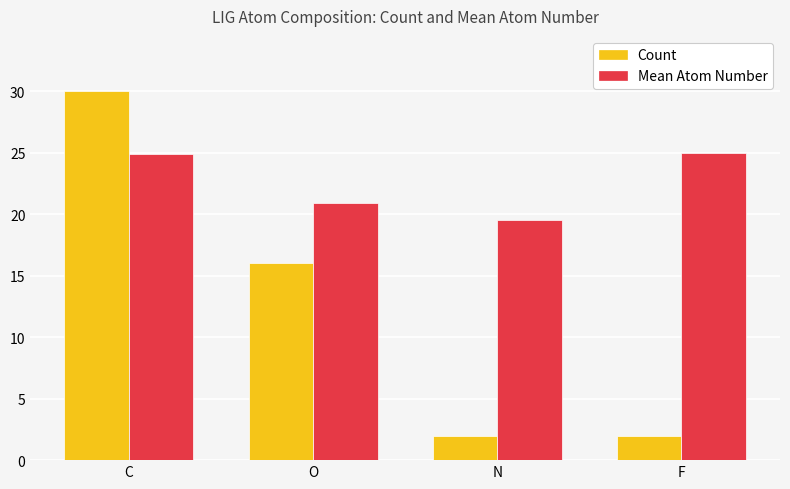

What are all the series names shown in the legend?

Count, Mean Atom Number